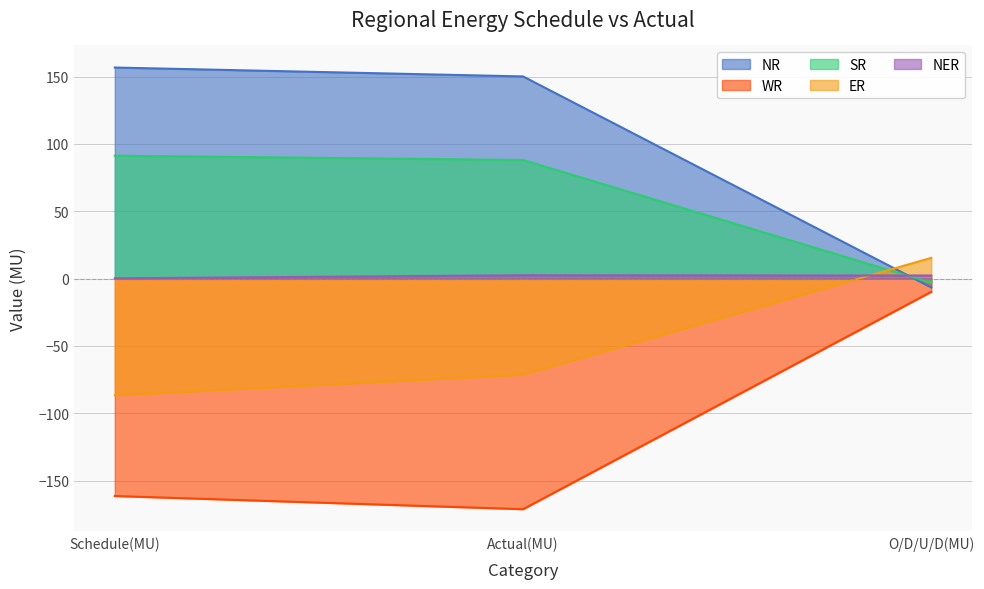

The NER series shows 1.2 at Actual(MU). True or false?

False